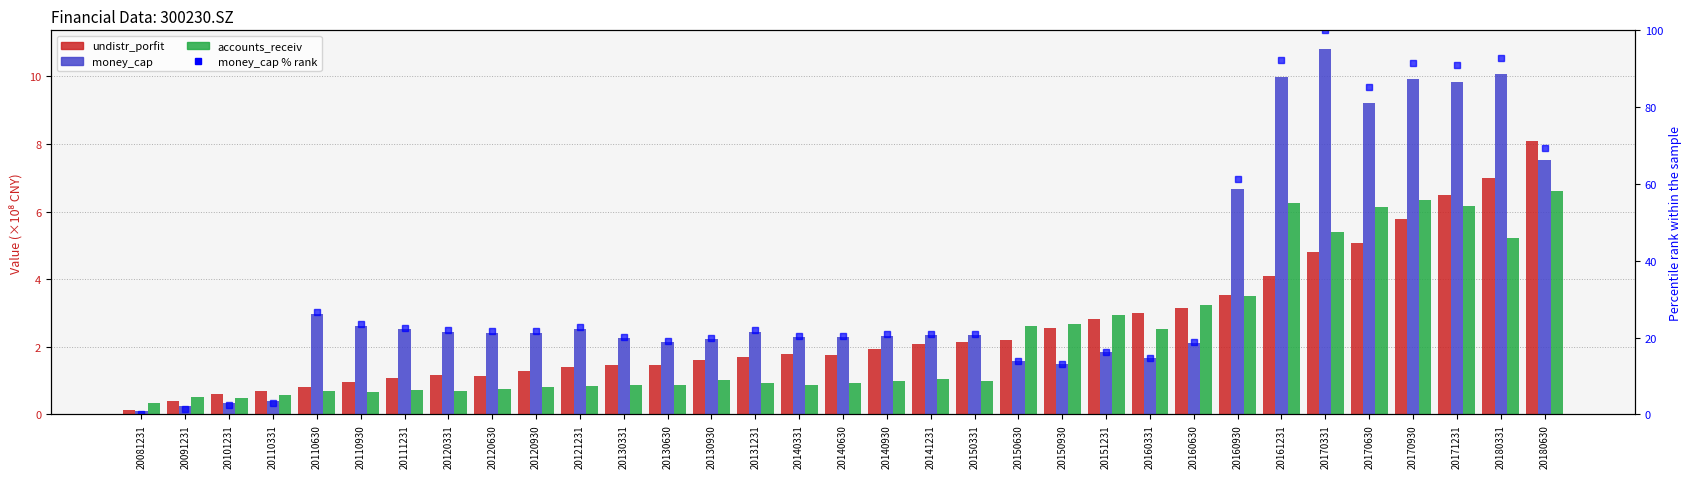

What is the value of the undistr_porfit bar at the 23rd from the left?

2.8